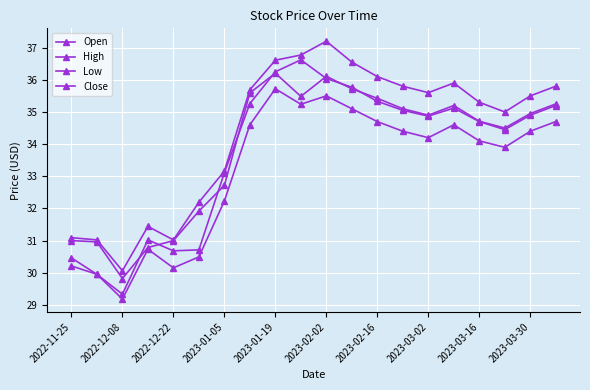

What is the minimum value shown in the chart?

29.2